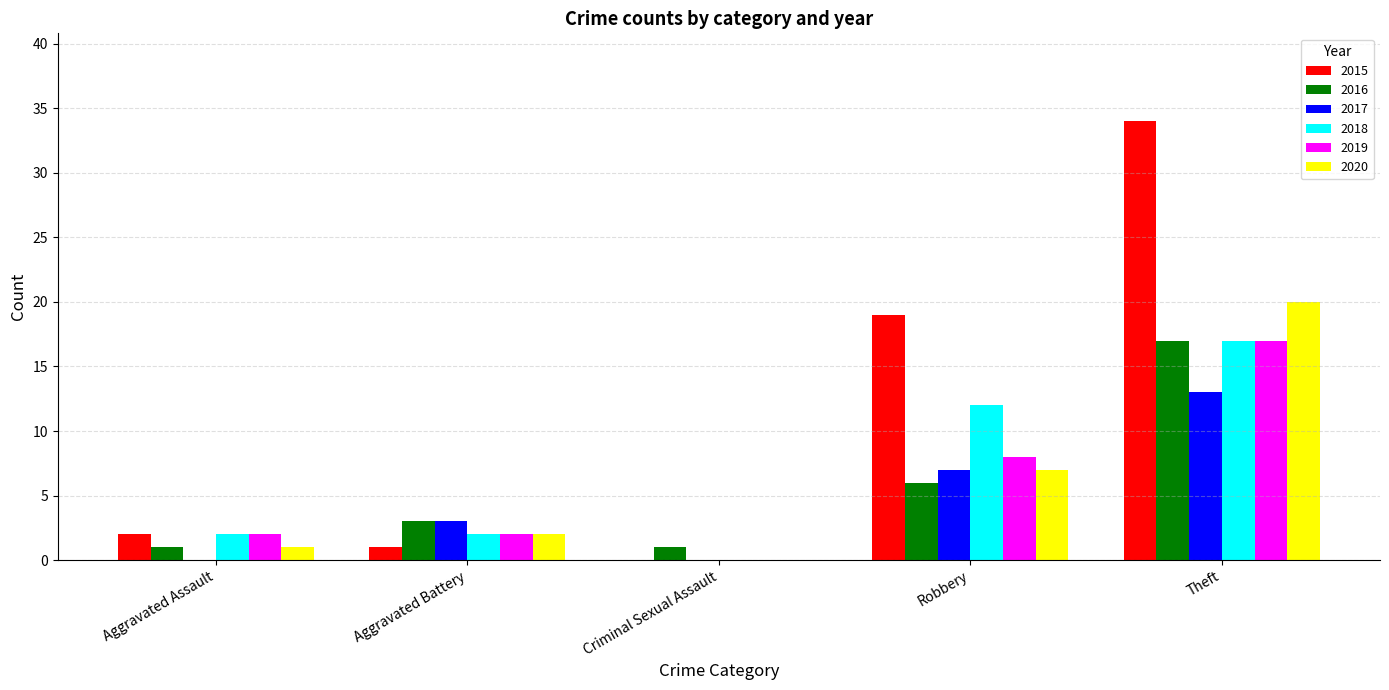

At which category is the sum across all series the highest?

Theft